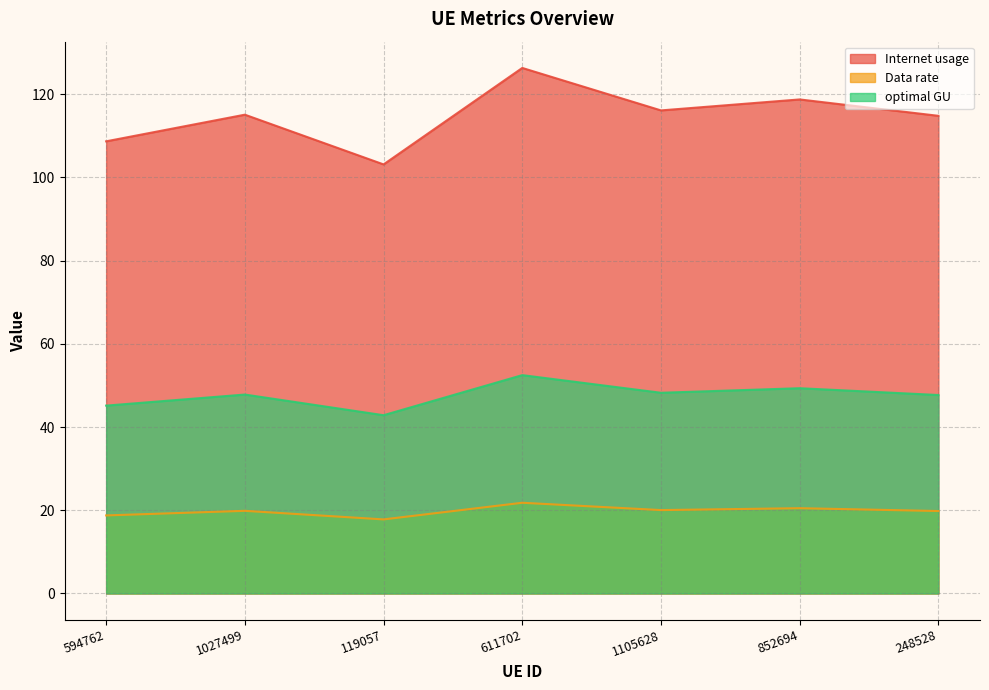

Does the chart have visible grid lines?

Yes